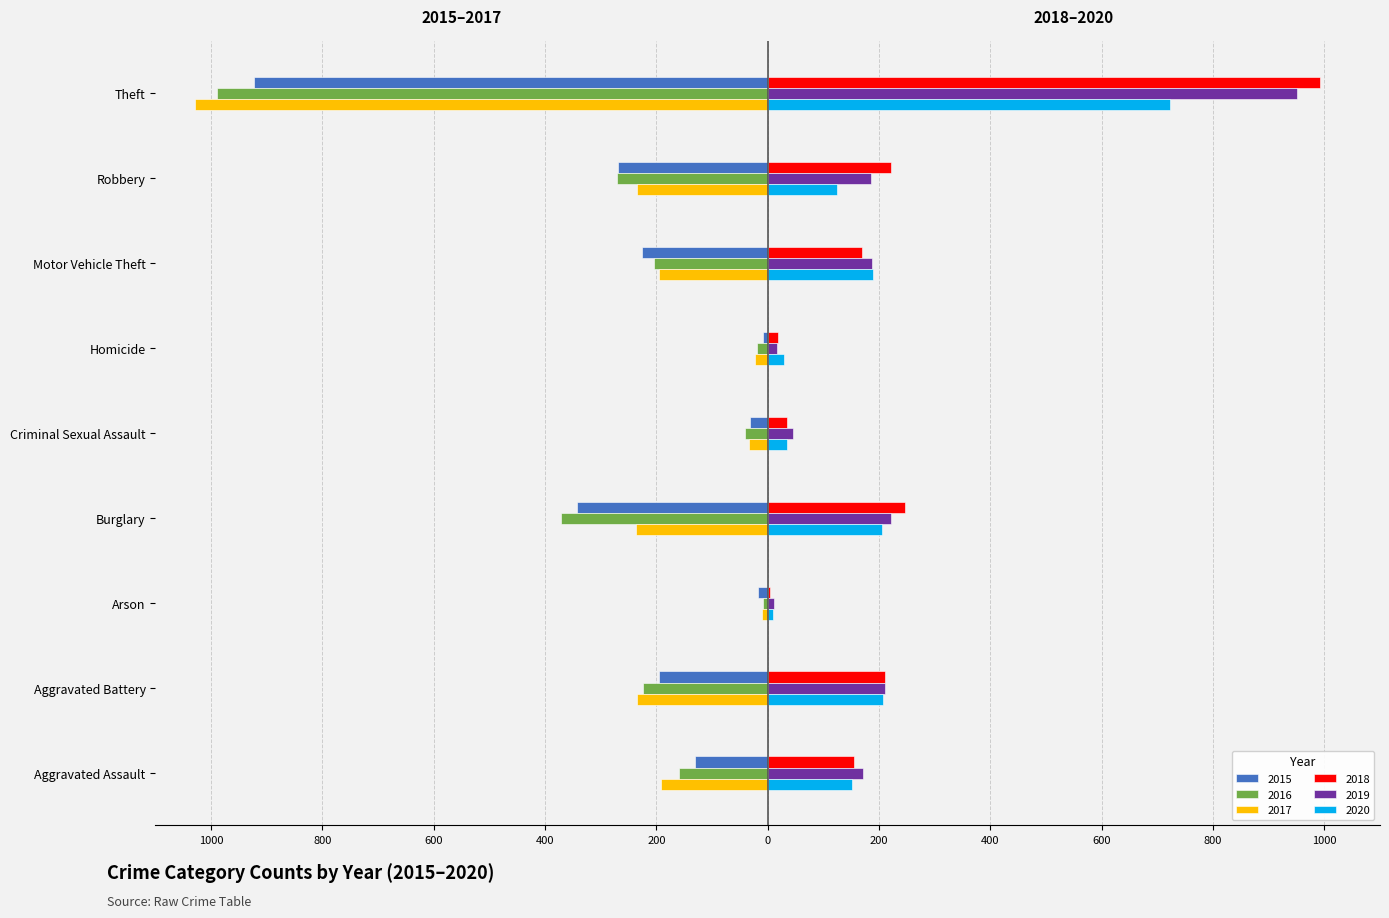

What are all the series names shown in the legend?

2015, 2016, 2017, 2018, 2019, 2020